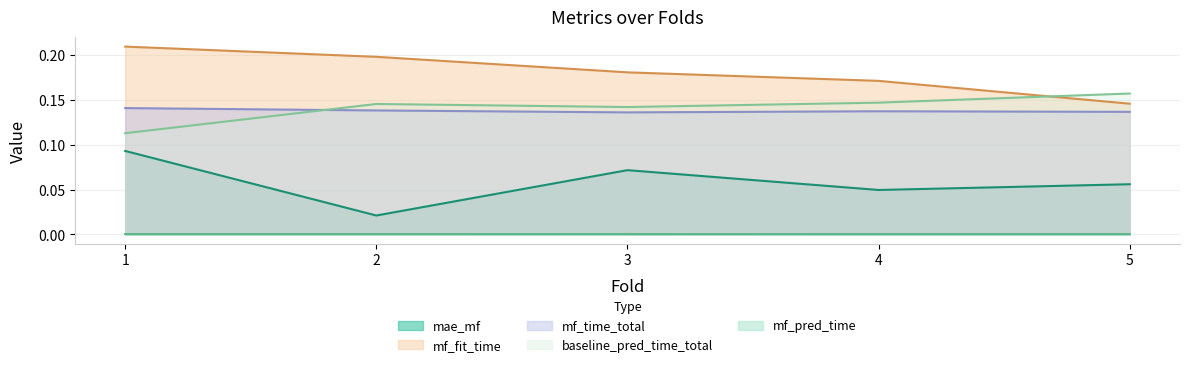

What are all the series names shown in the legend?

mae_mf, mf_fit_time, mf_time_total, baseline_pred_time_total, mf_pred_time